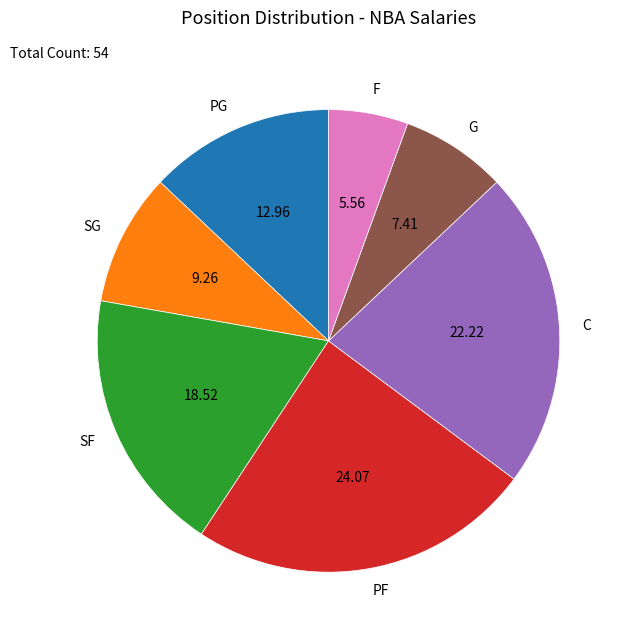

What is the smallest slice in the pie chart?

F